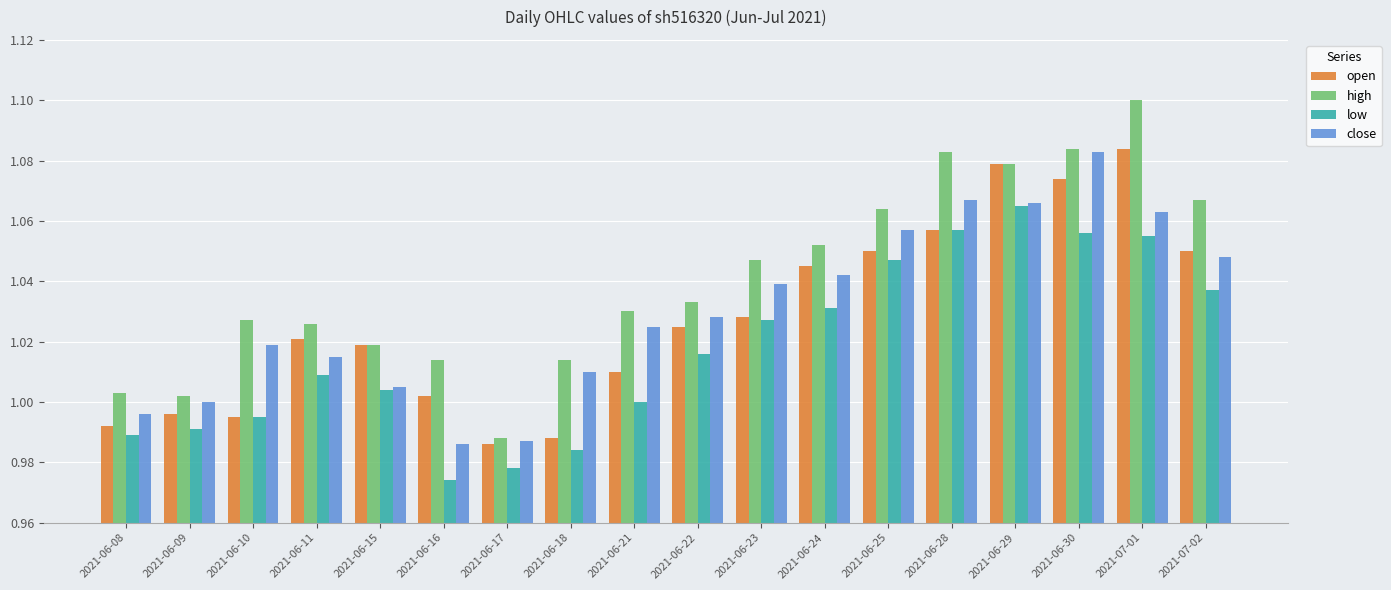

How many bars are there in each group?

4